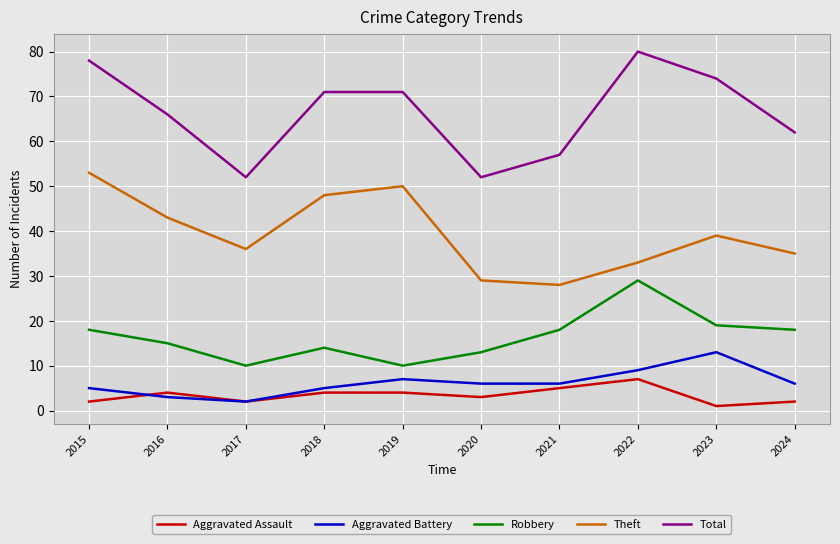

How many series are shown in this chart?

5